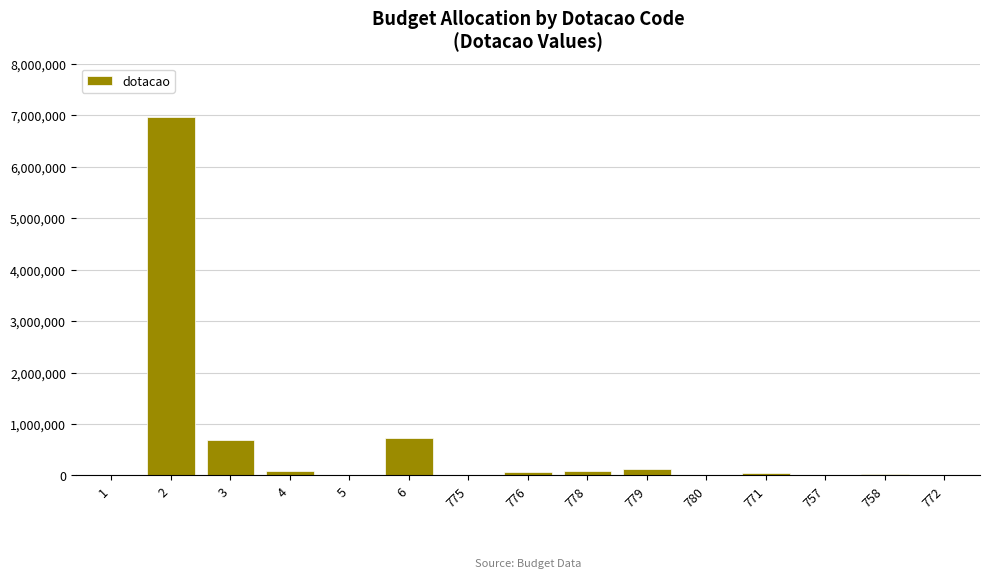

Does the chart contain stacked bars?

No